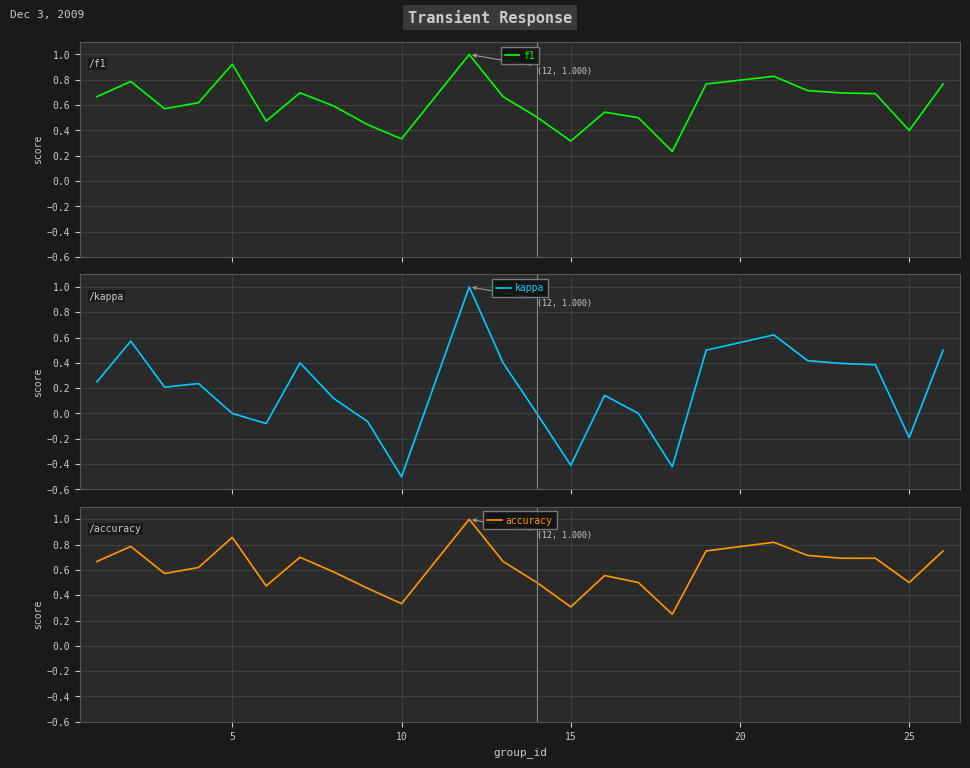

Is the value of kappa at 23 greater than the value of f1 at 21?

No